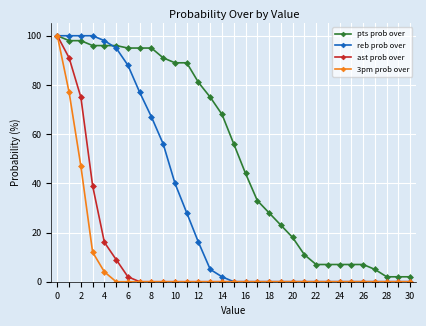

What is the maximum value for ast prob over?

100